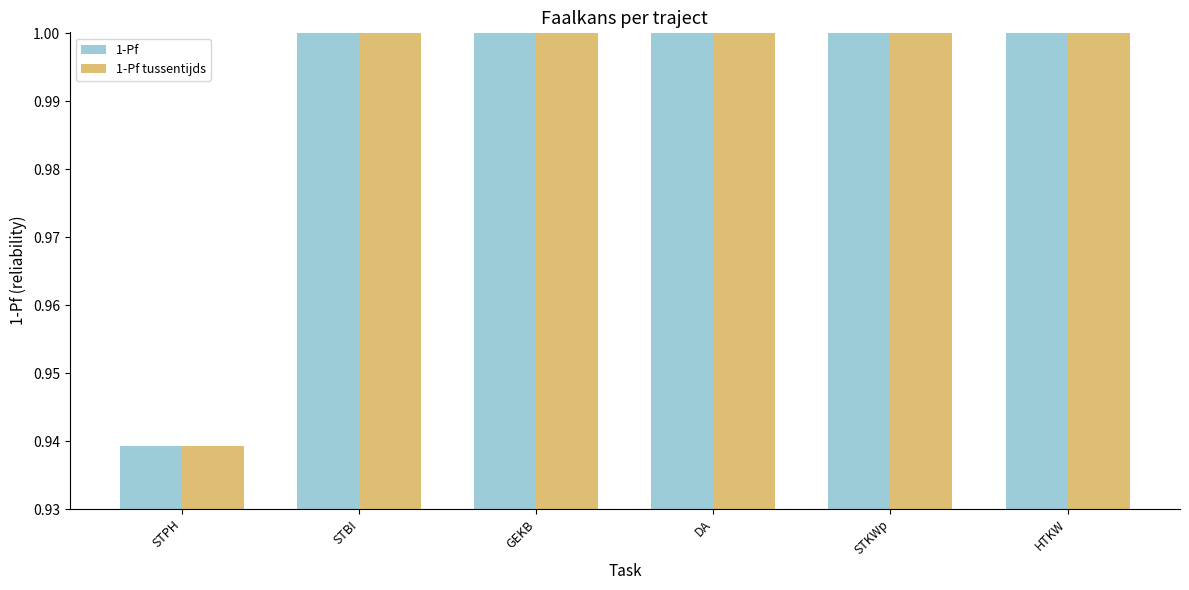

What is the highest value of the 1-Pf series?

1.0